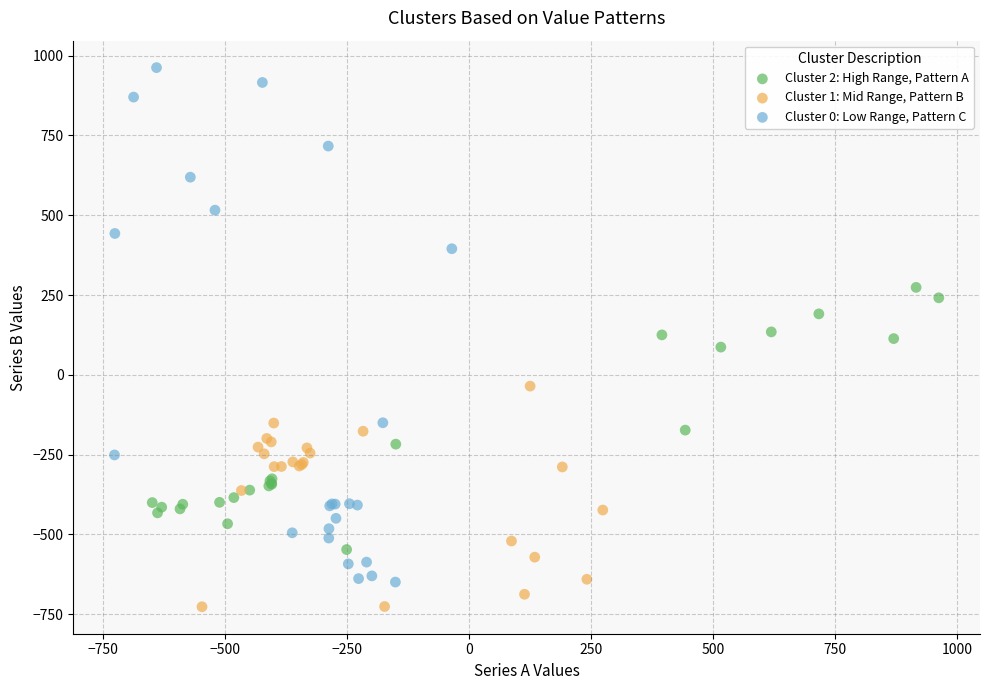

Which series has the widest spread of Y values?

Cluster 0: Low Range, Pattern C